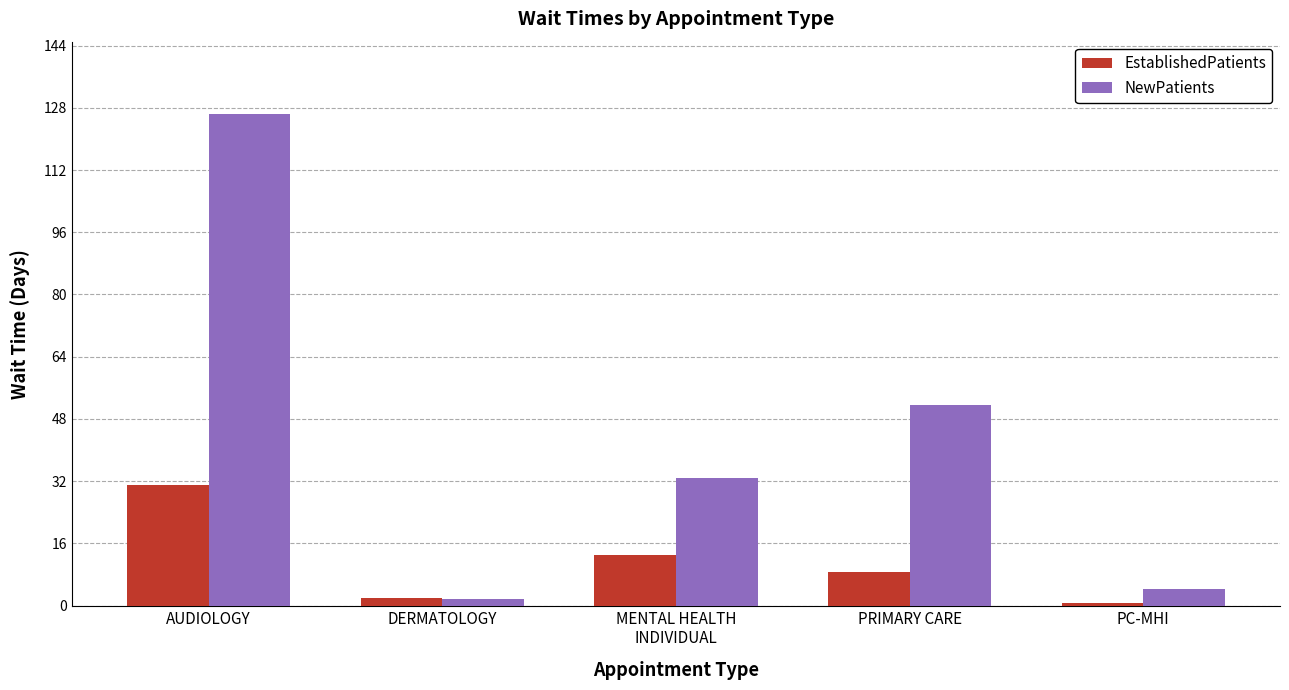

Does the chart contain stacked bars?

No